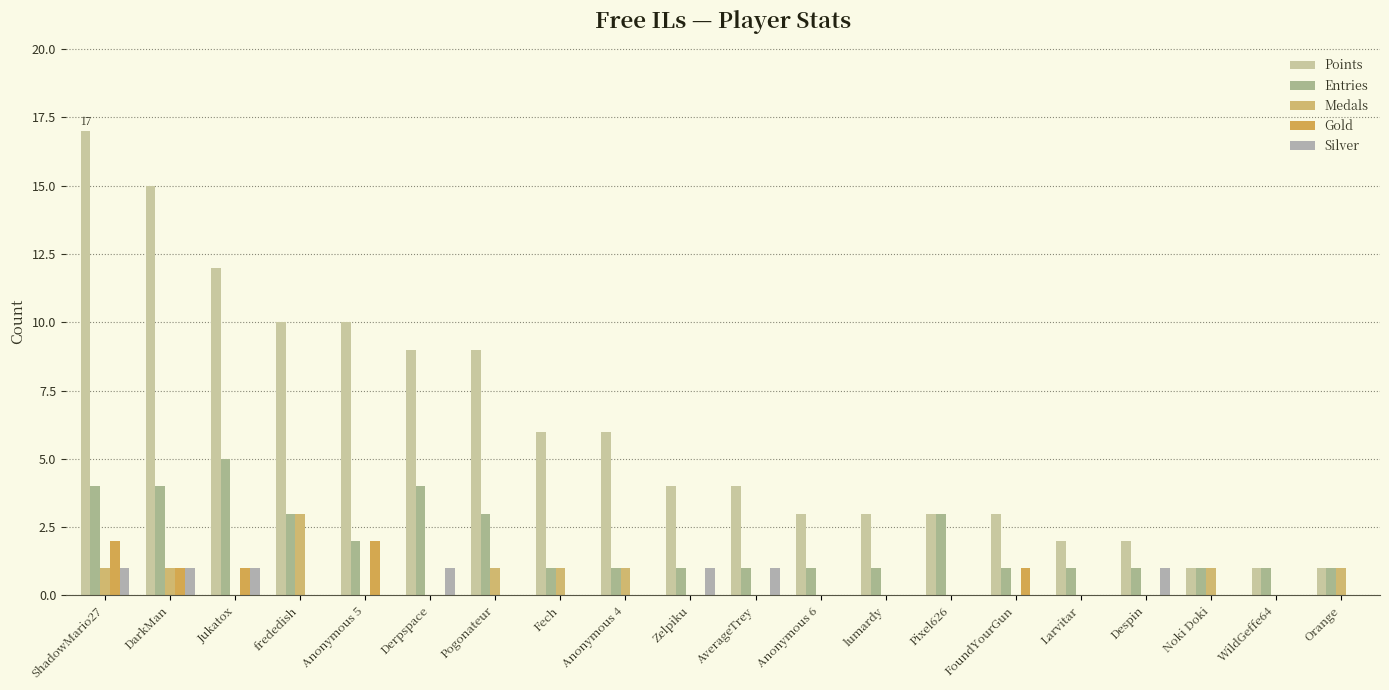

Rank the categories by Gold value from highest to lowest.

ShadowMario27, Anonymous 5, DarkMan, Jukatox, FoundYourGun, frededish, Derpspace, Pogonateur, Fech, Anonymous 4, Zelpiku, AverageTrey, Anonymous 6, lumardy, Pixel626, Larvitar, Despin, Noki Doki, WildGeffe64, Orange